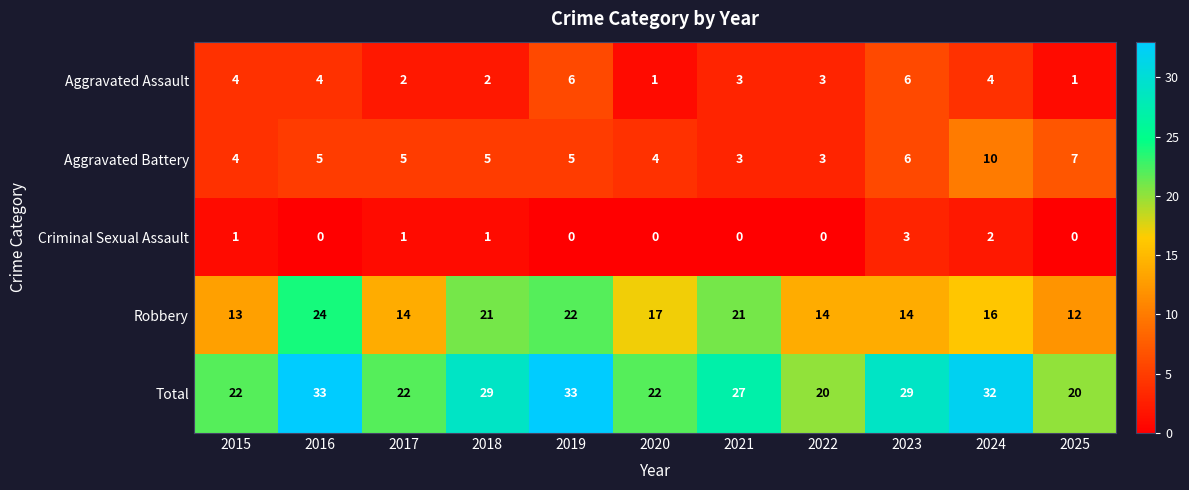

How many distinct data groups are displayed?

5